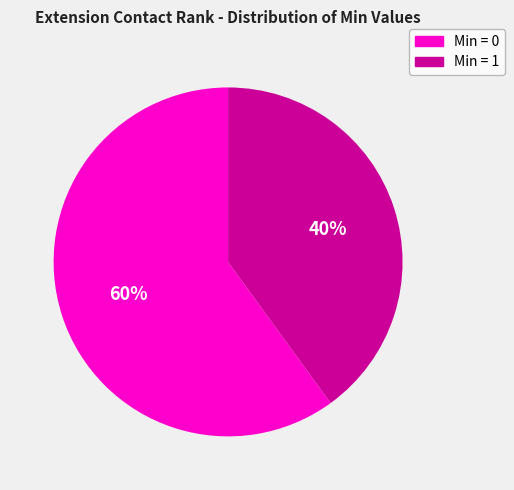

How many slices are in this pie chart?

2